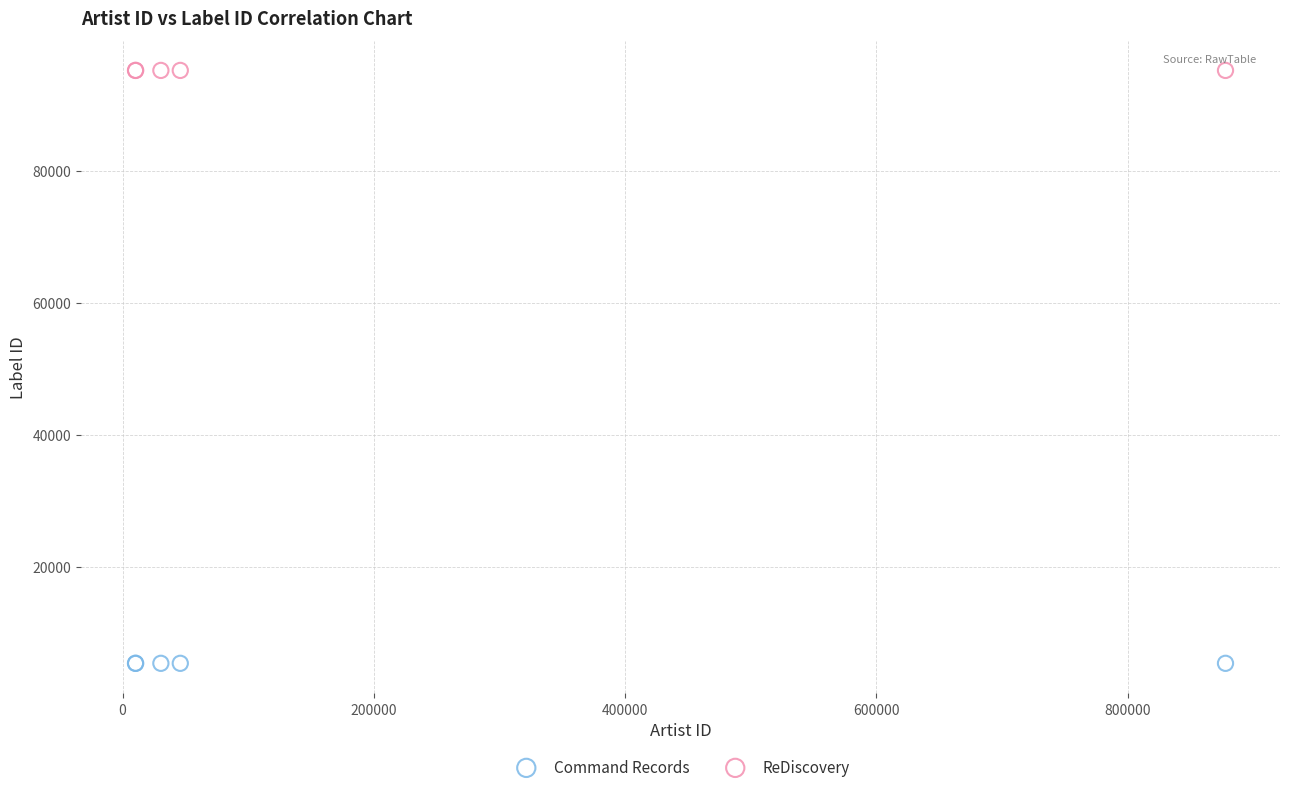

What are all the series names shown in the legend?

Command Records, ReDiscovery